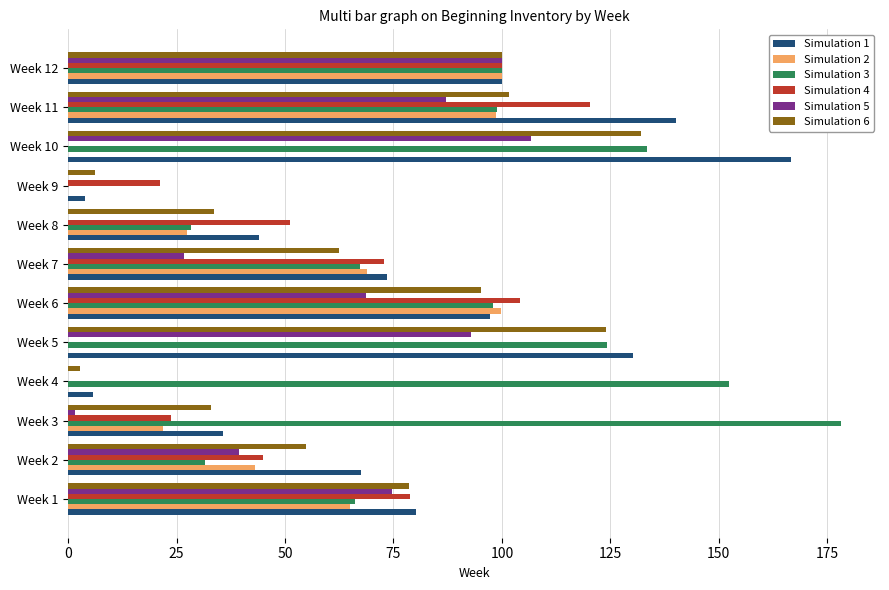

Which series has the largest total across all categories?

Simulation 3